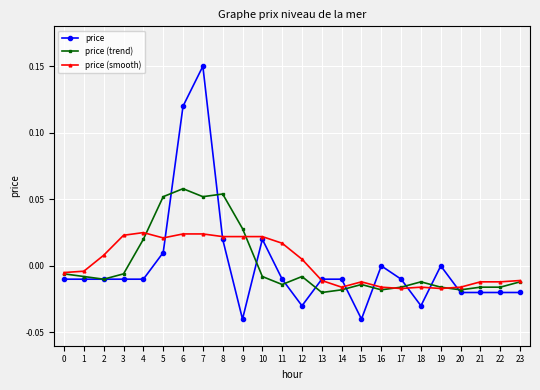

Is this an area chart (filled region under the line)?

No